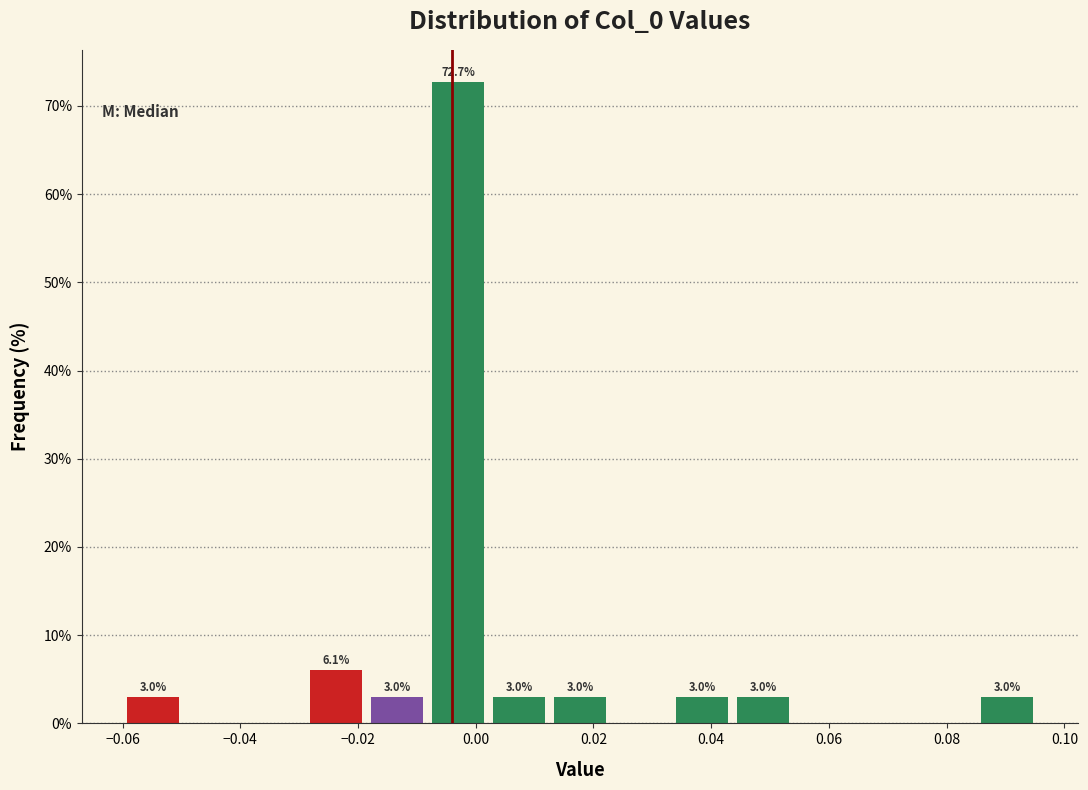

Which range on the x-axis has the tallest bar?

-0.008 to 0.002